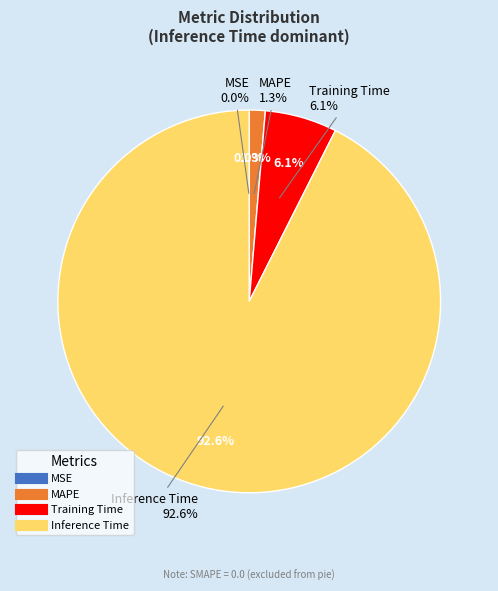

True or false: Inference Time accounts for 99% of the total.

False